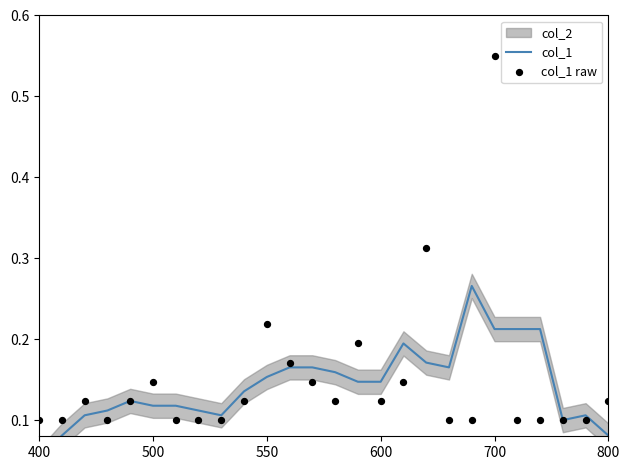

Which series reaches the minimum Y coordinate?

col_1